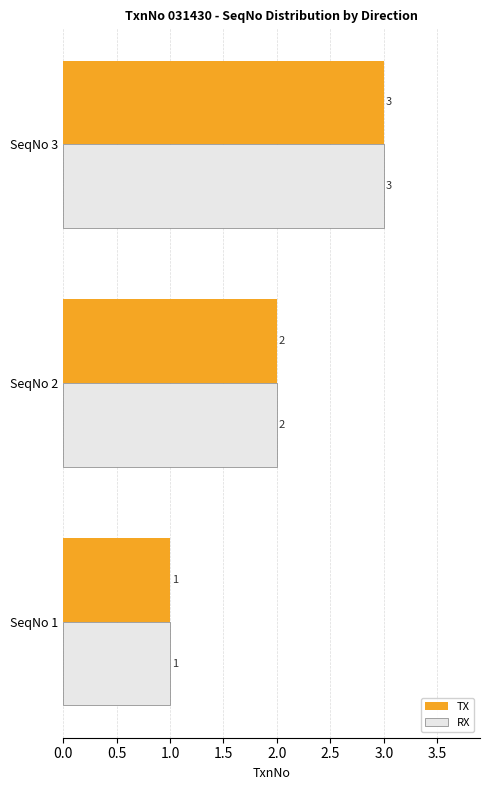

What is the total value across all series at SeqNo 3?

6